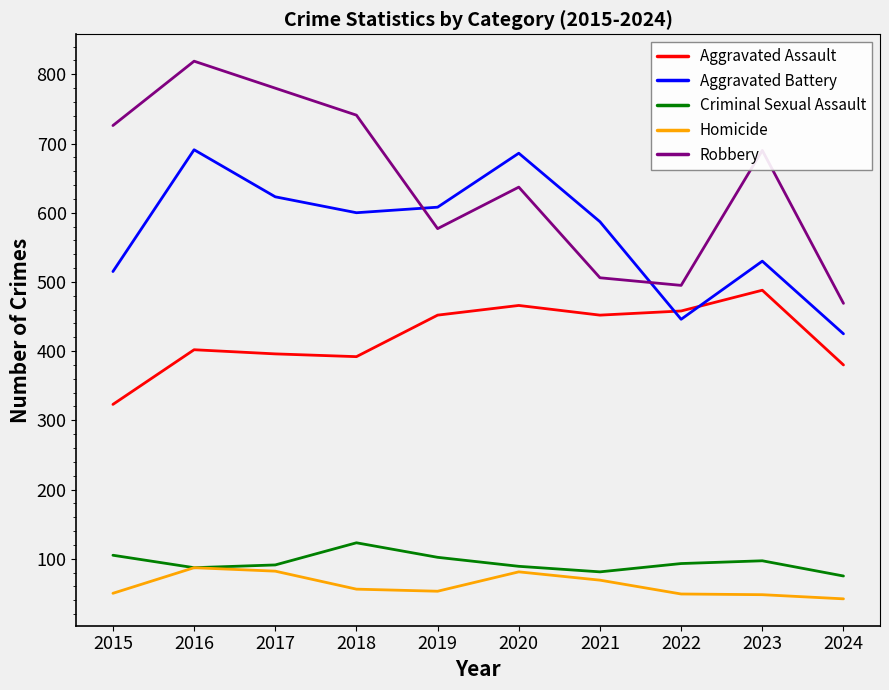

Between 2017 and 2022, which series saw the biggest shift?

Robbery